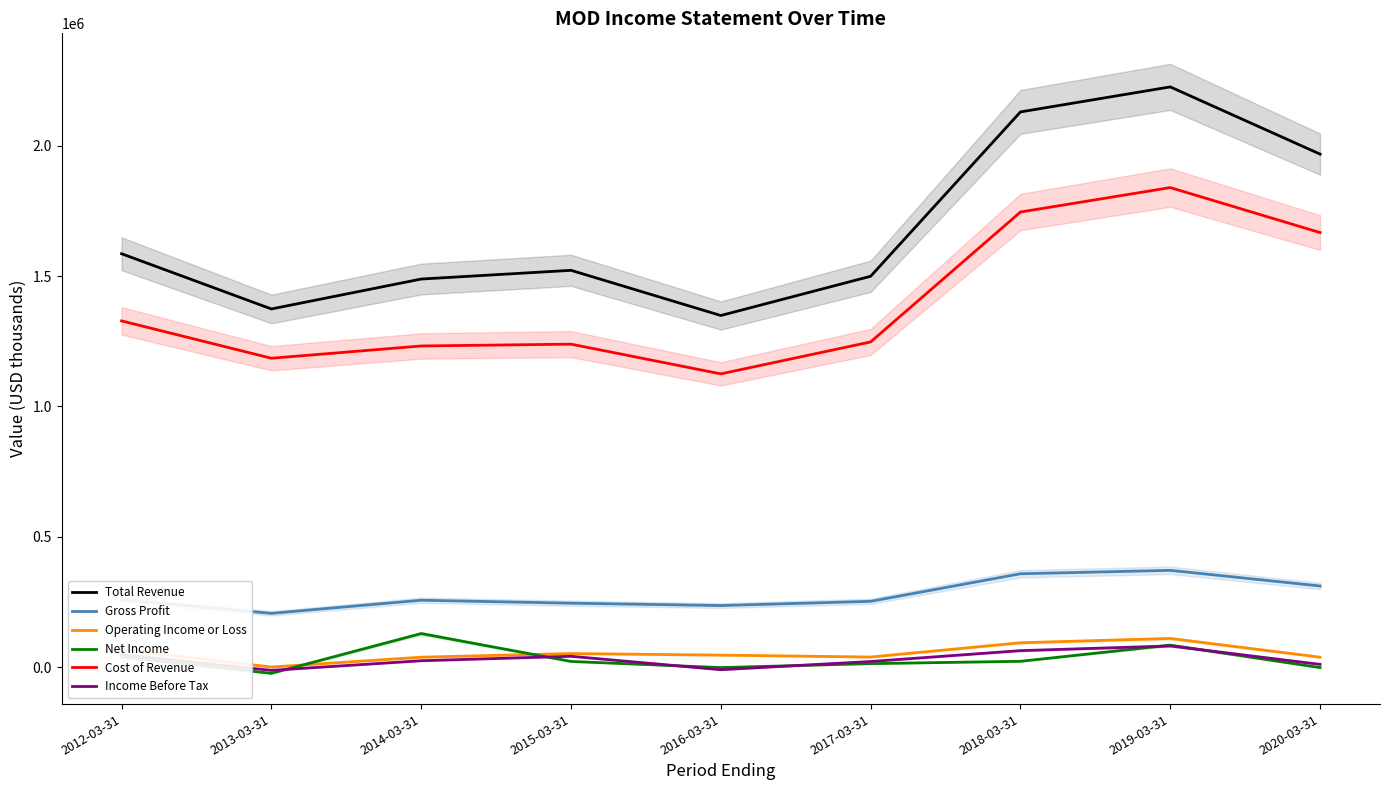

Rank the categories by Total Revenue value from highest to lowest.

2019-03-31, 2018-03-31, 2020-03-31, 2012-03-31, 2015-03-31, 2017-03-31, 2014-03-31, 2013-03-31, 2016-03-31